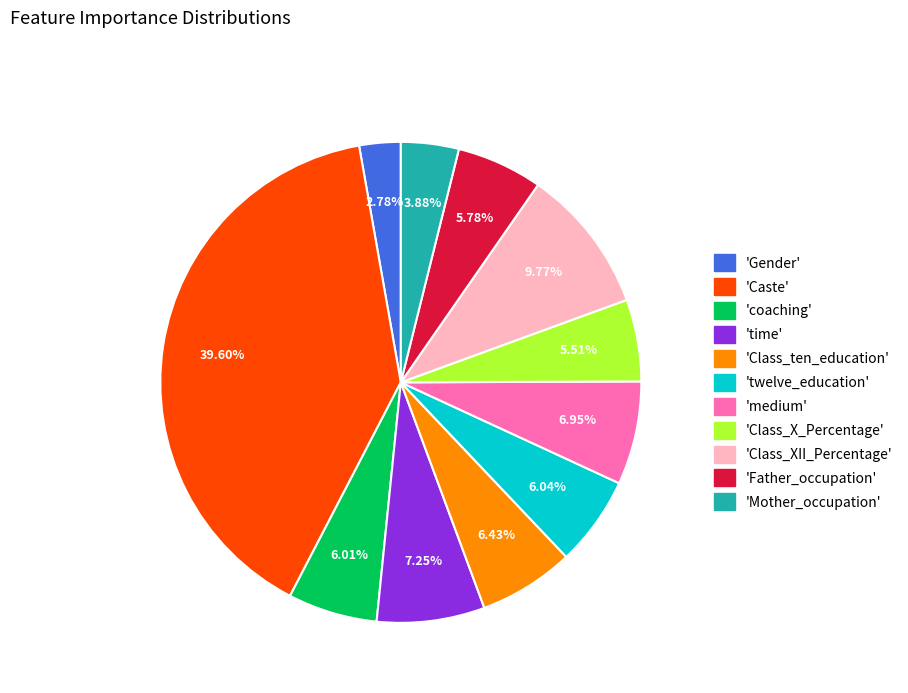

Is there any slice that represents more than half of the pie?

No